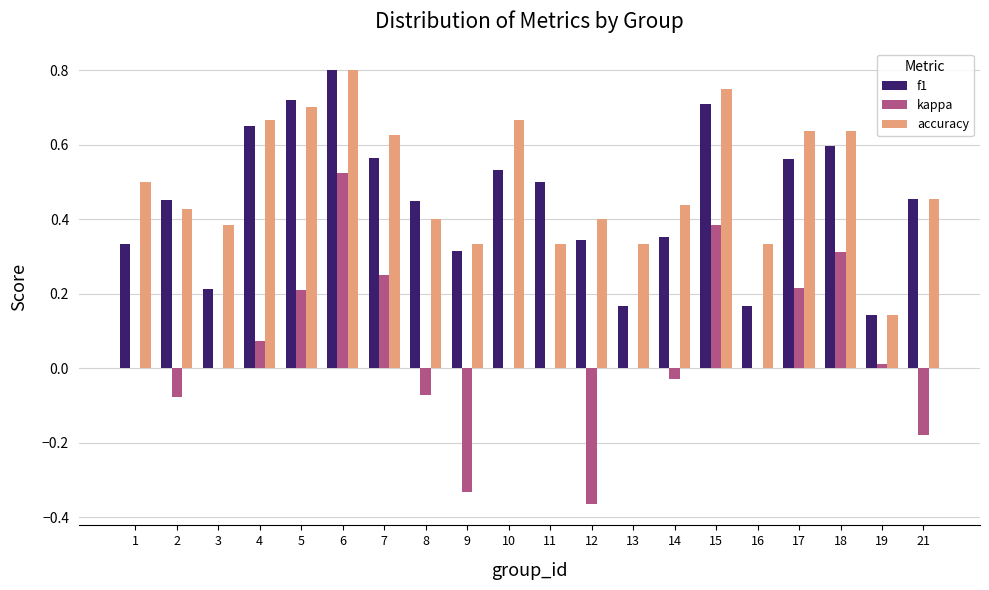

What is the sum of all f1 values?

9.0